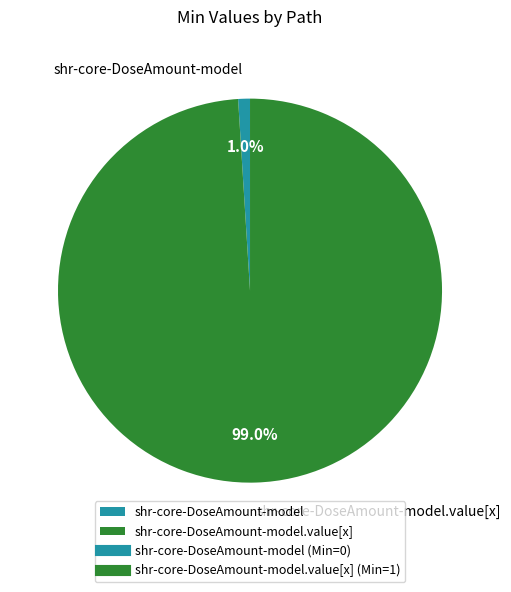

Rank the categories by value from highest to lowest.

shr-core-DoseAmount-model.value[x], shr-core-DoseAmount-model